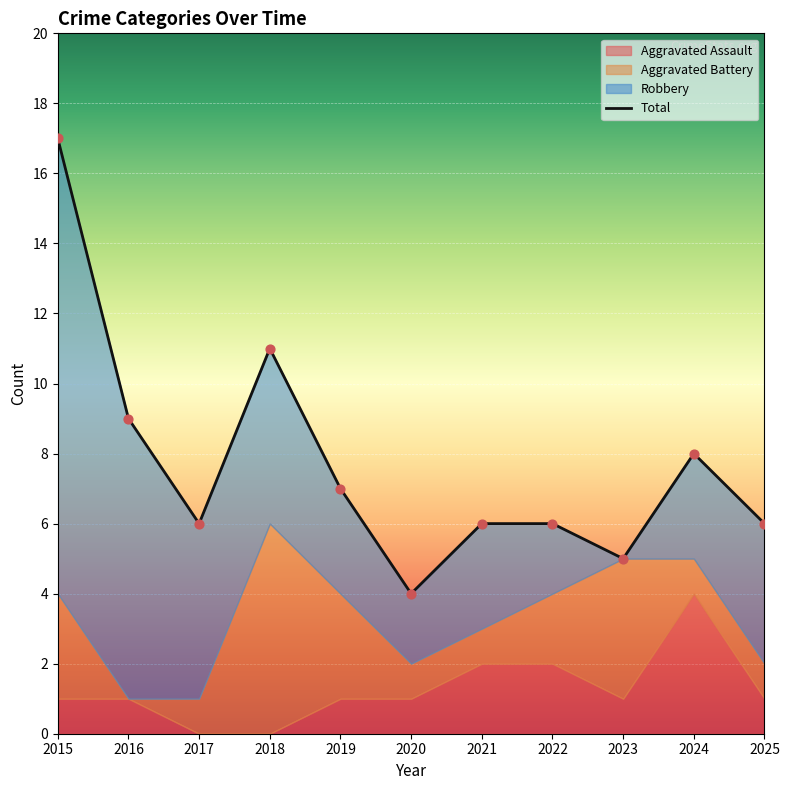

Is the value of Aggravated Battery at 2019 greater than the value of Aggravated Assault at 2023?

Yes